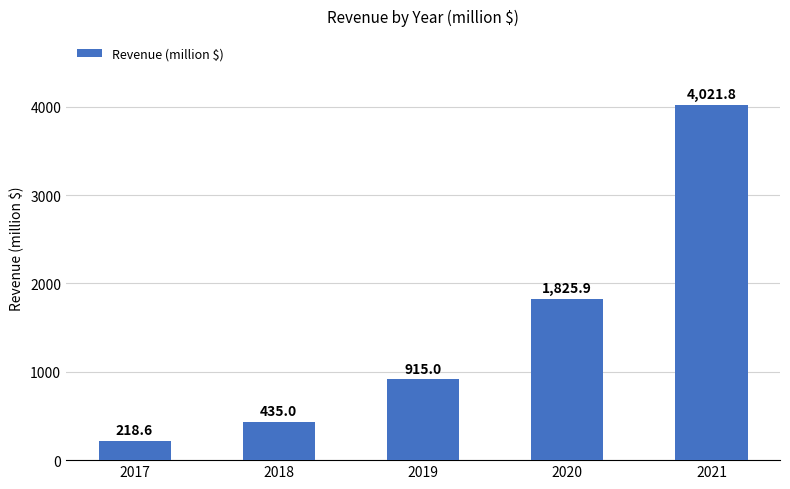

What is the minimum value shown in the chart?

218.6